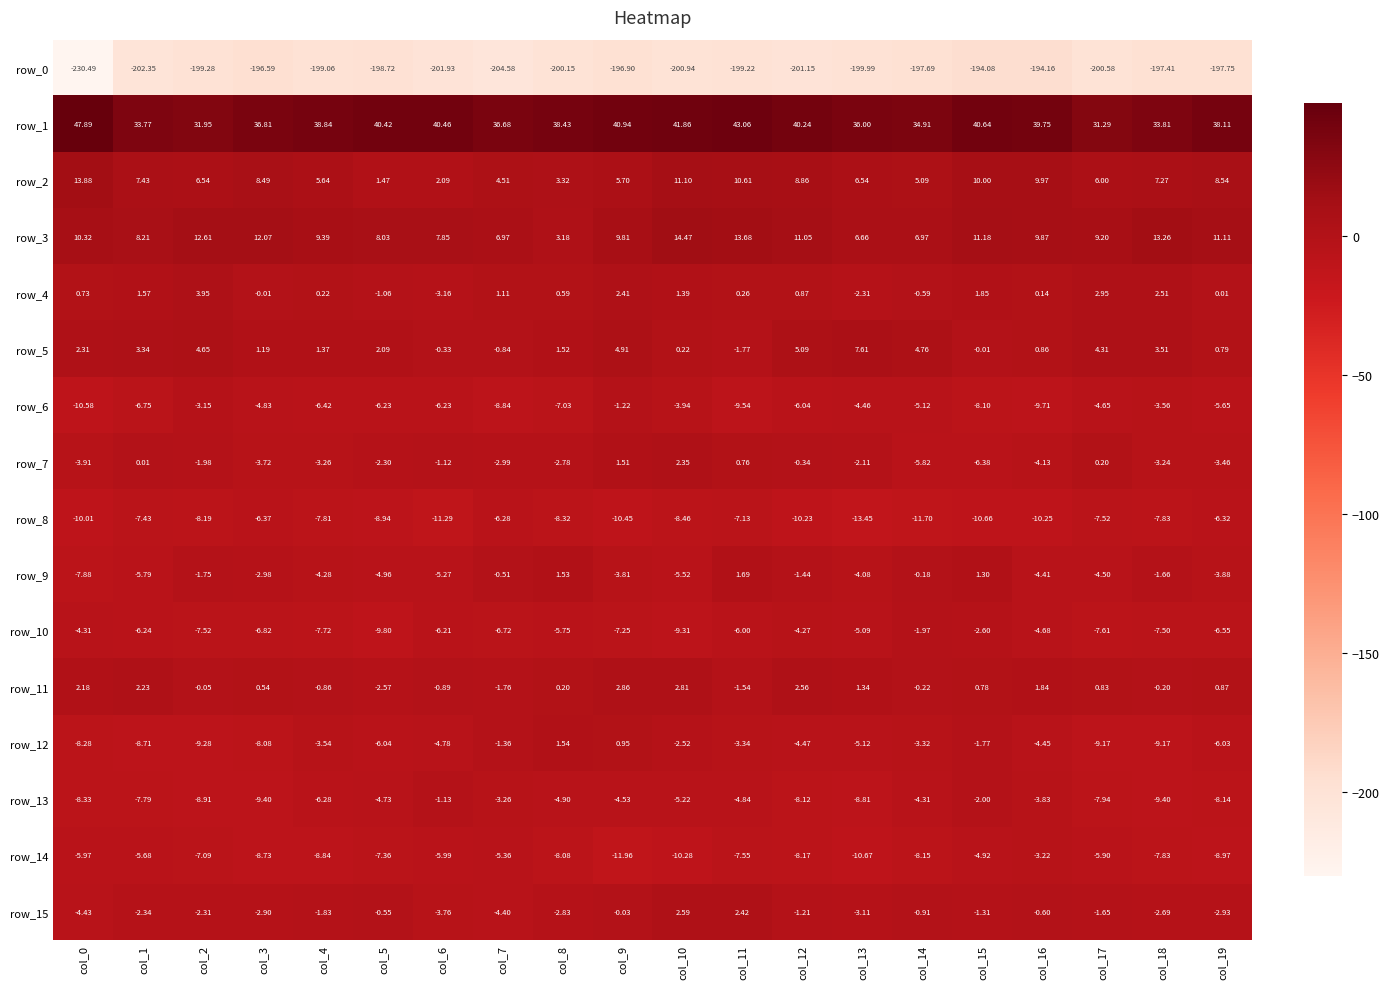

Is the value of row_12 at col_13 greater than the value of row_2 at col_10?

No